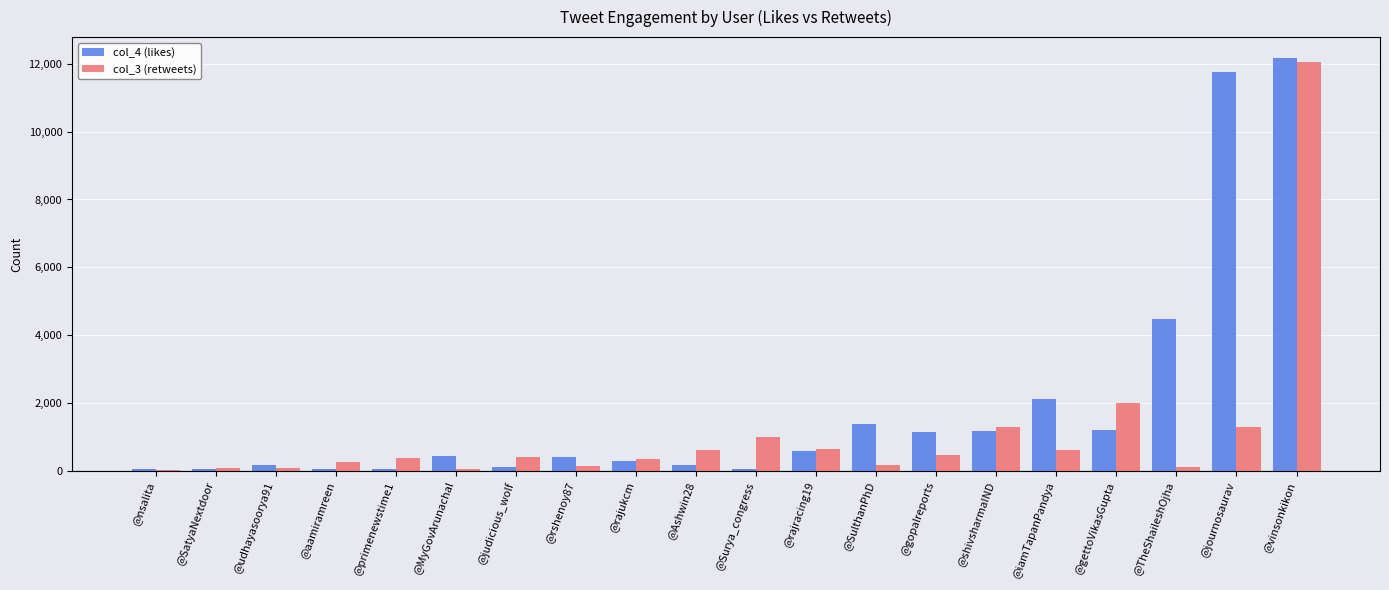

What is the spread (max minus min) of values at @shivsharmaIND?

110